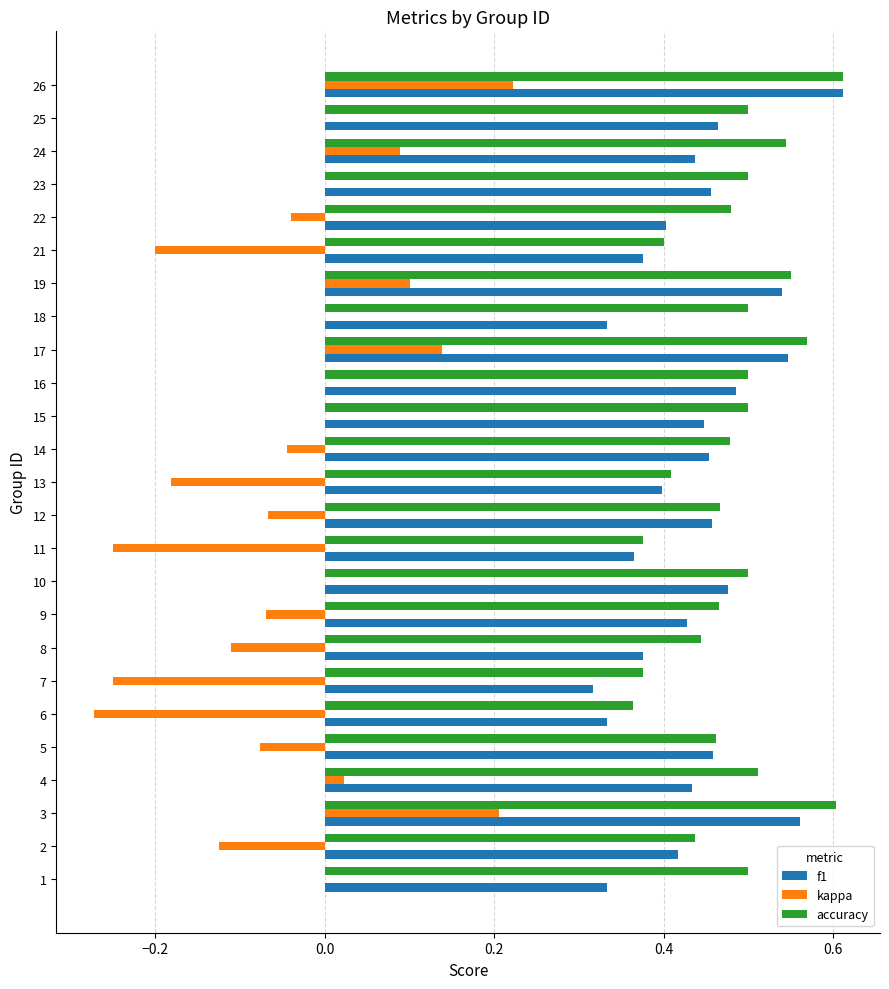

What are all the series names shown in the legend?

f1, kappa, accuracy